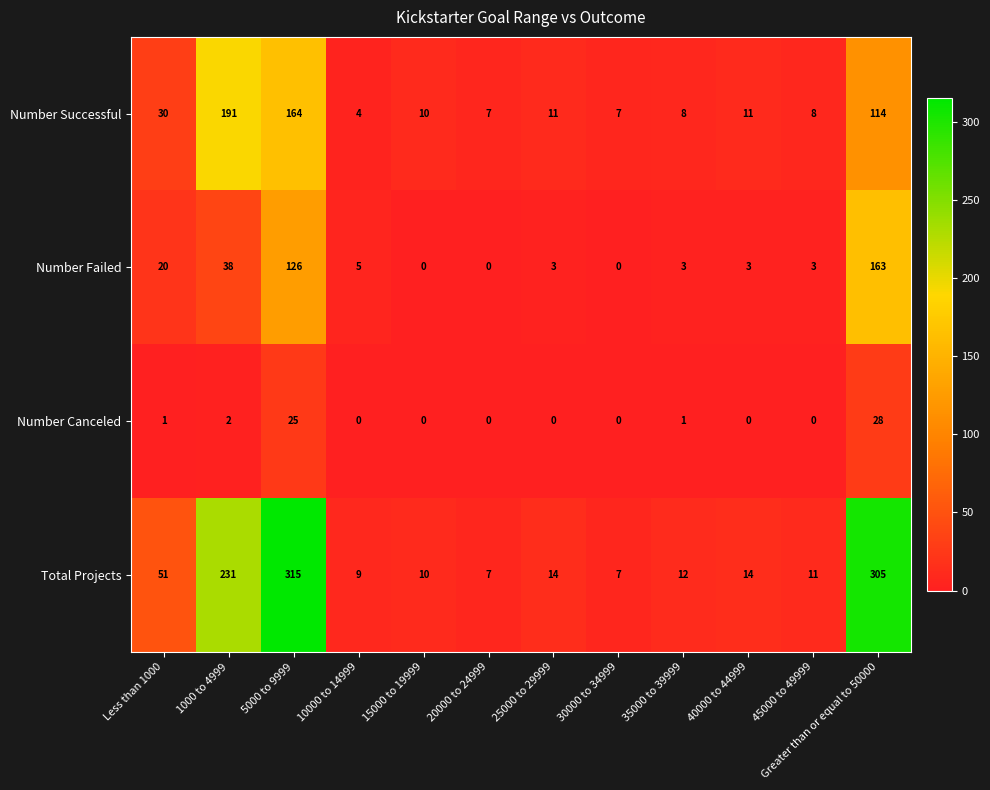

What is the sum of the Number Failed values at 1000 to 4999 and 35000 to 39999?

41